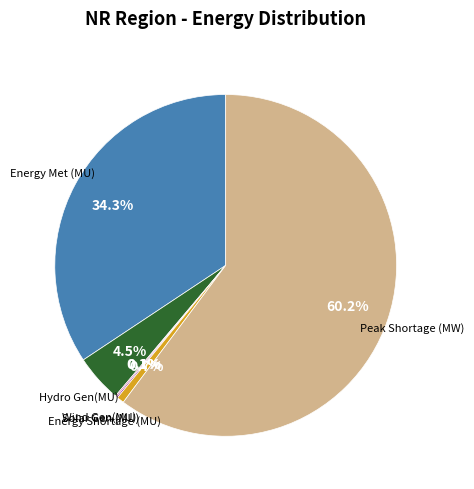

Is the sum of Hydro Gen(MU) and Energy Shortage (MU) greater than half?

No